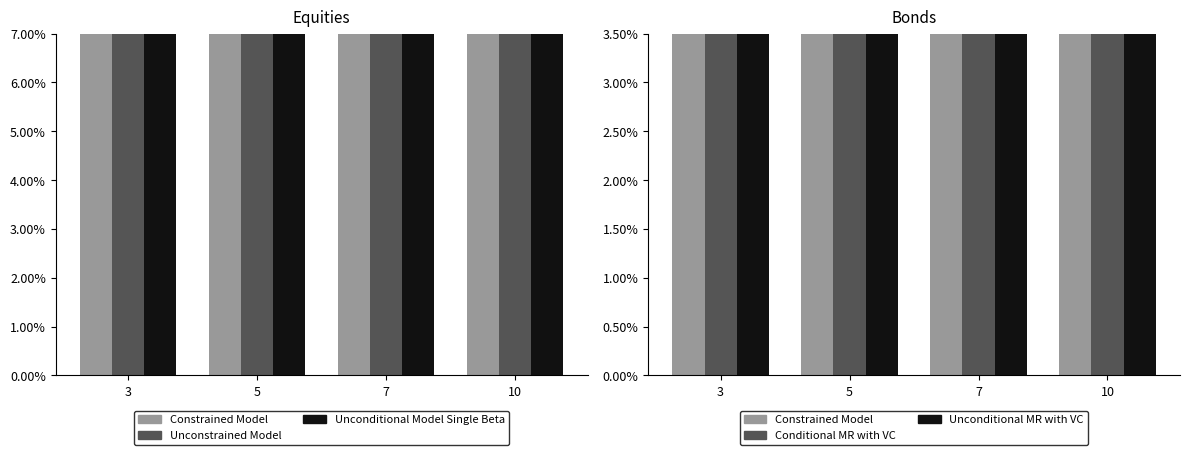

Which category has the lowest value in the Constrained Model series?

5